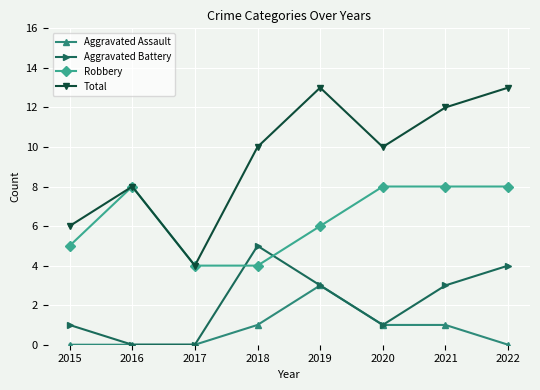

Is it true that Aggravated Battery equals 0 at 2015?

False